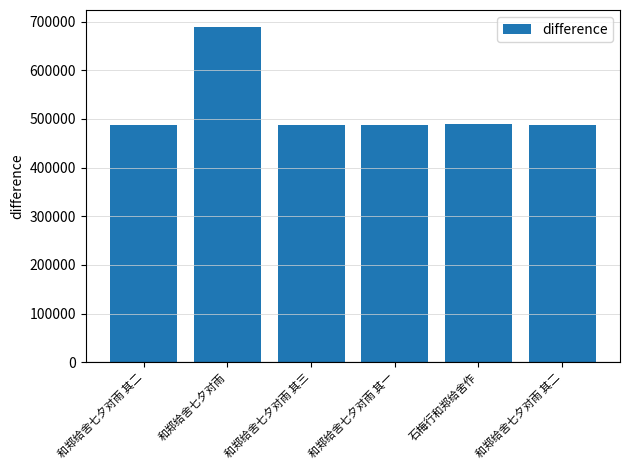

Does the chart contain any negative values?

No